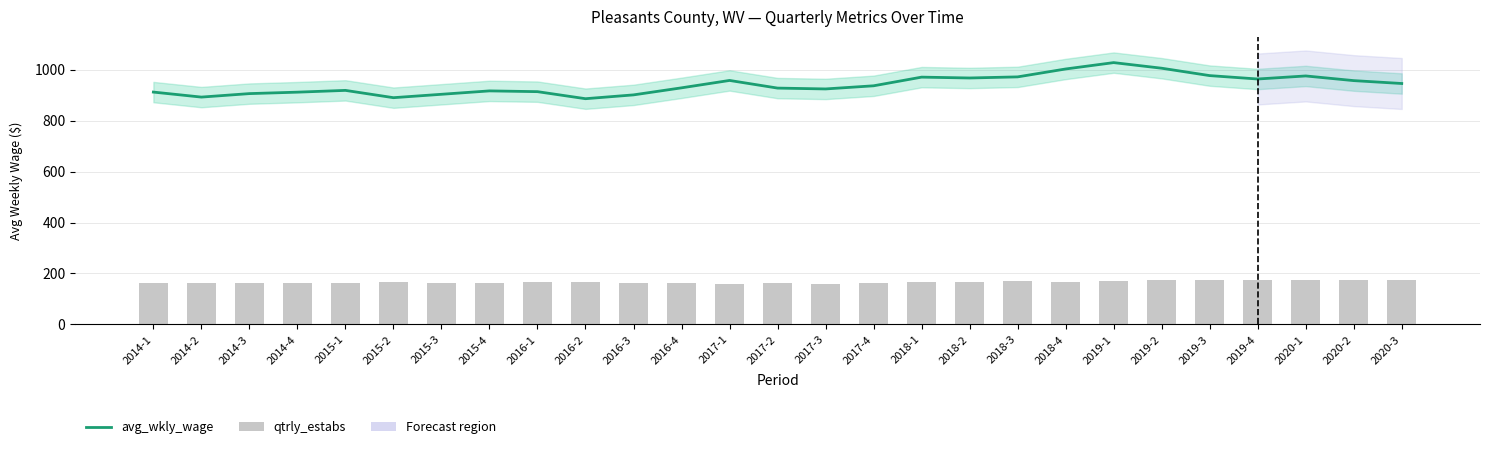

List the labels in order of qtrly_estabs value, smallest first.

2017-1, 2017-3, 2014-4, 2015-1, 2017-2, 2017-4, 2014-2, 2014-3, 2016-3, 2016-4, 2014-1, 2015-3, 2015-4, 2016-2, 2015-2, 2016-1, 2018-1, 2018-2, 2018-4, 2018-3, 2019-1, 2020-3, 2019-4, 2020-1, 2020-2, 2019-2, 2019-3